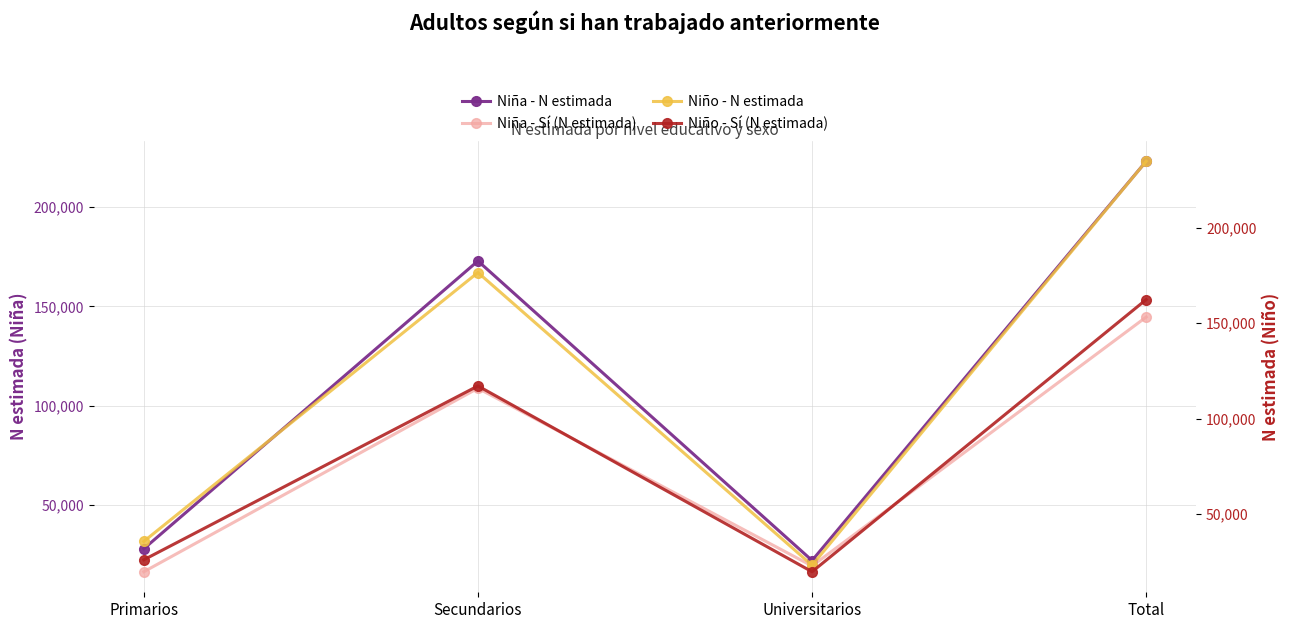

What is the label of the 3rd point from the right?

Secundarios